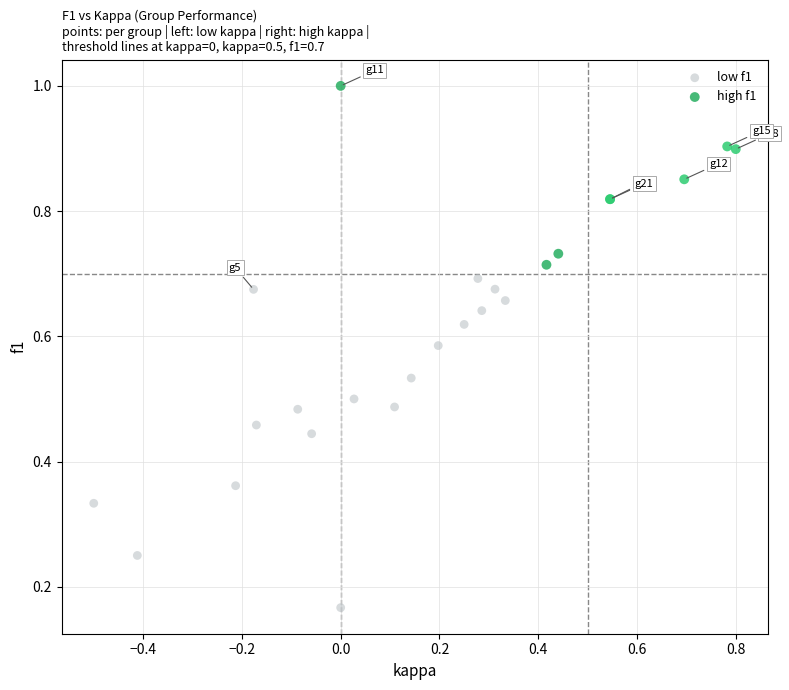

Which series contains the highest Y value?

high f1